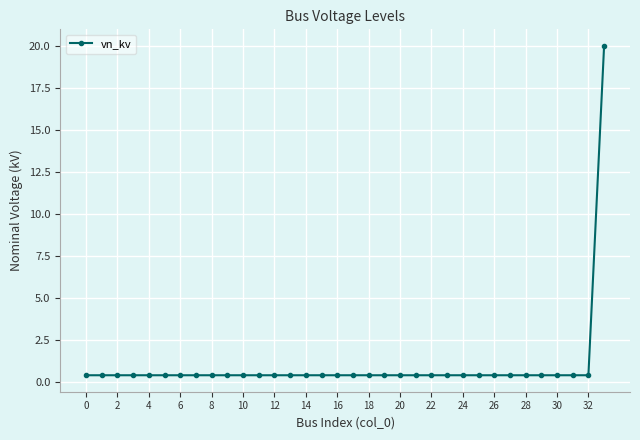

What is the maximum value shown in the chart?

20.0